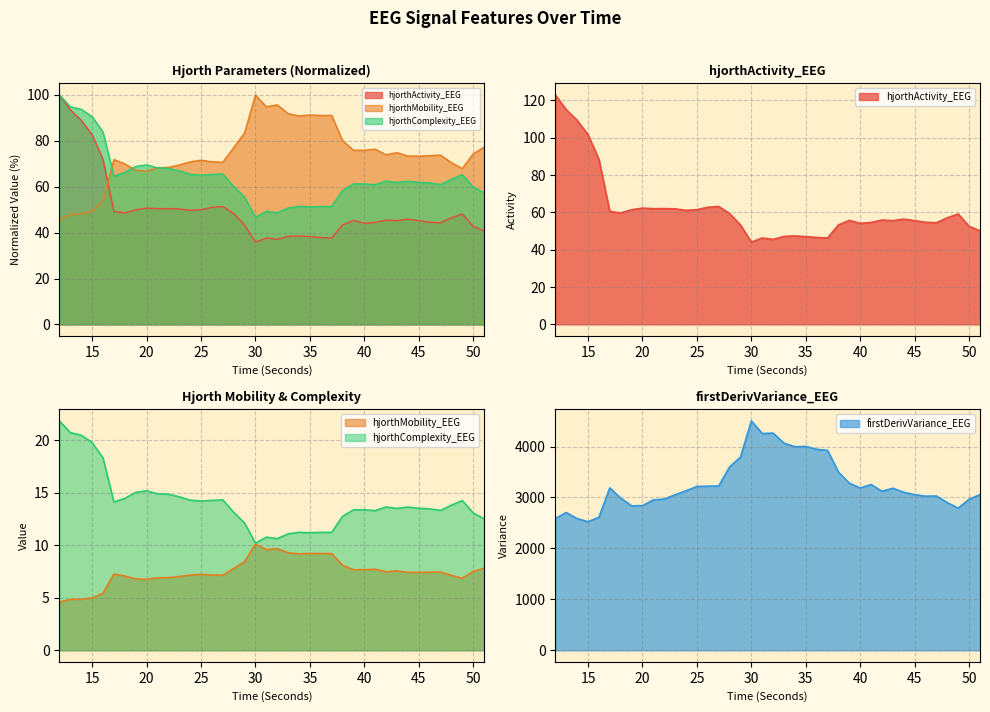

How many interior local peaks does the firstDerivVariance_EEG series have?

8